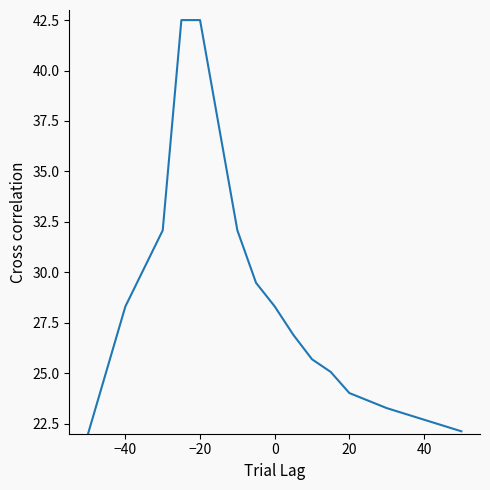

What is the greatest value displayed?

42.5